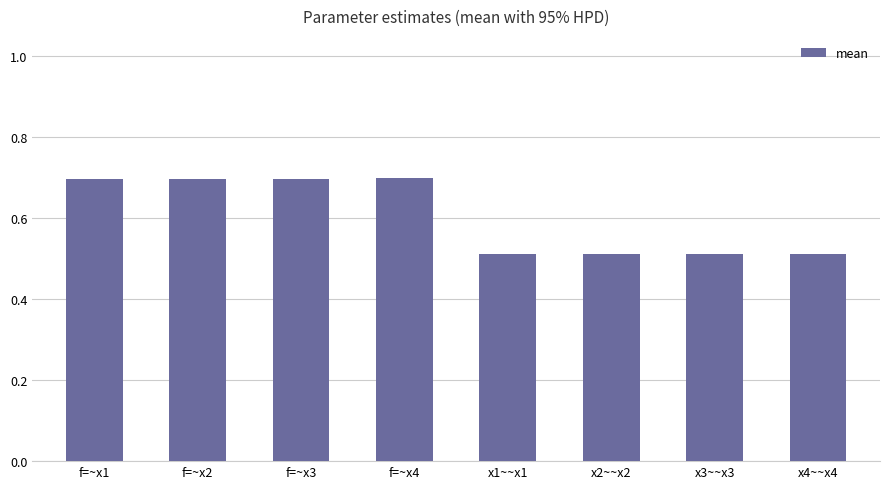

Between f=~x2 and x1~~x1, which is larger?

f=~x2